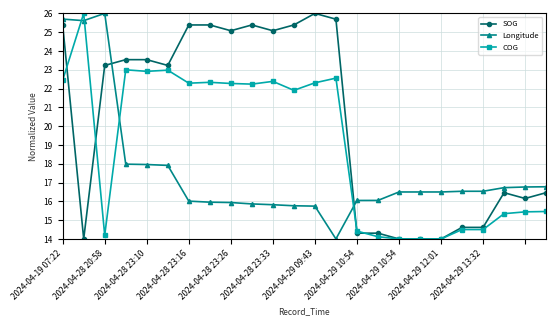

List the series in order of their overall mean, lowest first.

Longitude, COG, SOG